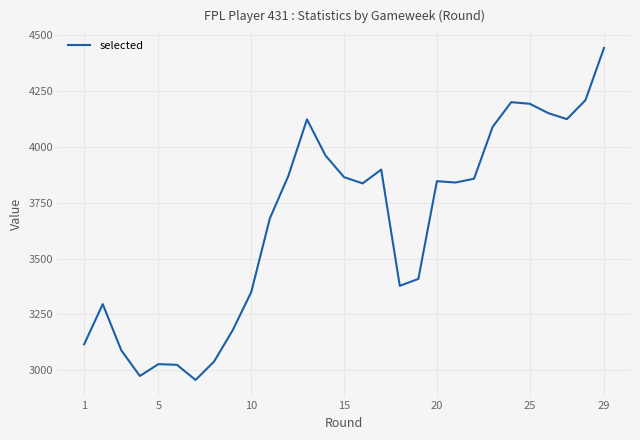

What is the maximum value shown in the chart?

4444